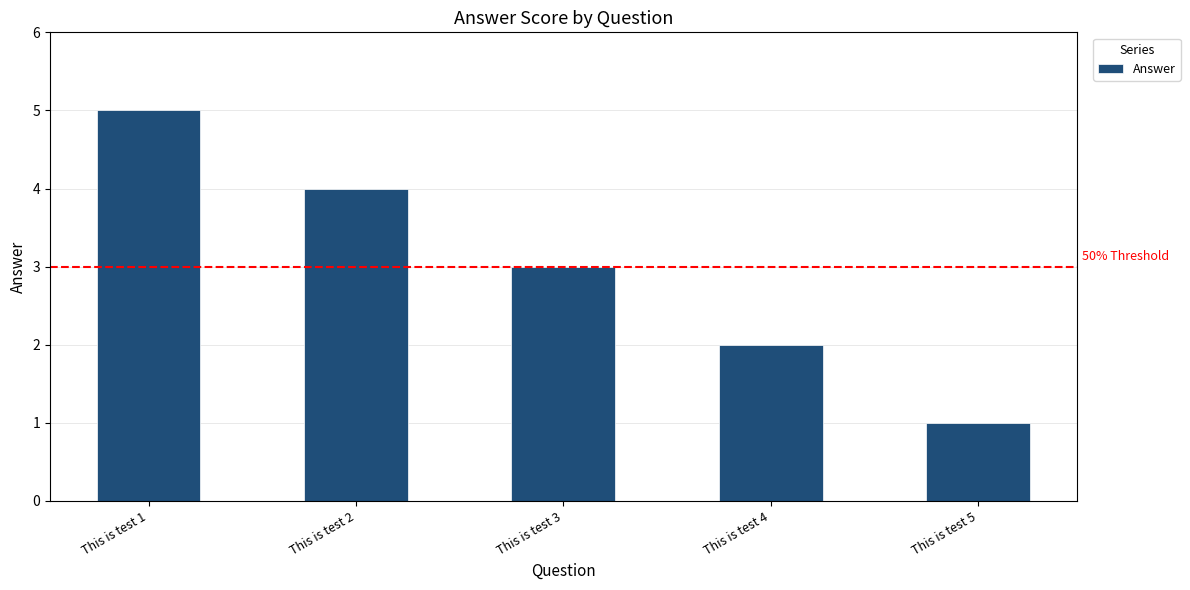

Are the bars grouped side by side (vs. stacked)?

No